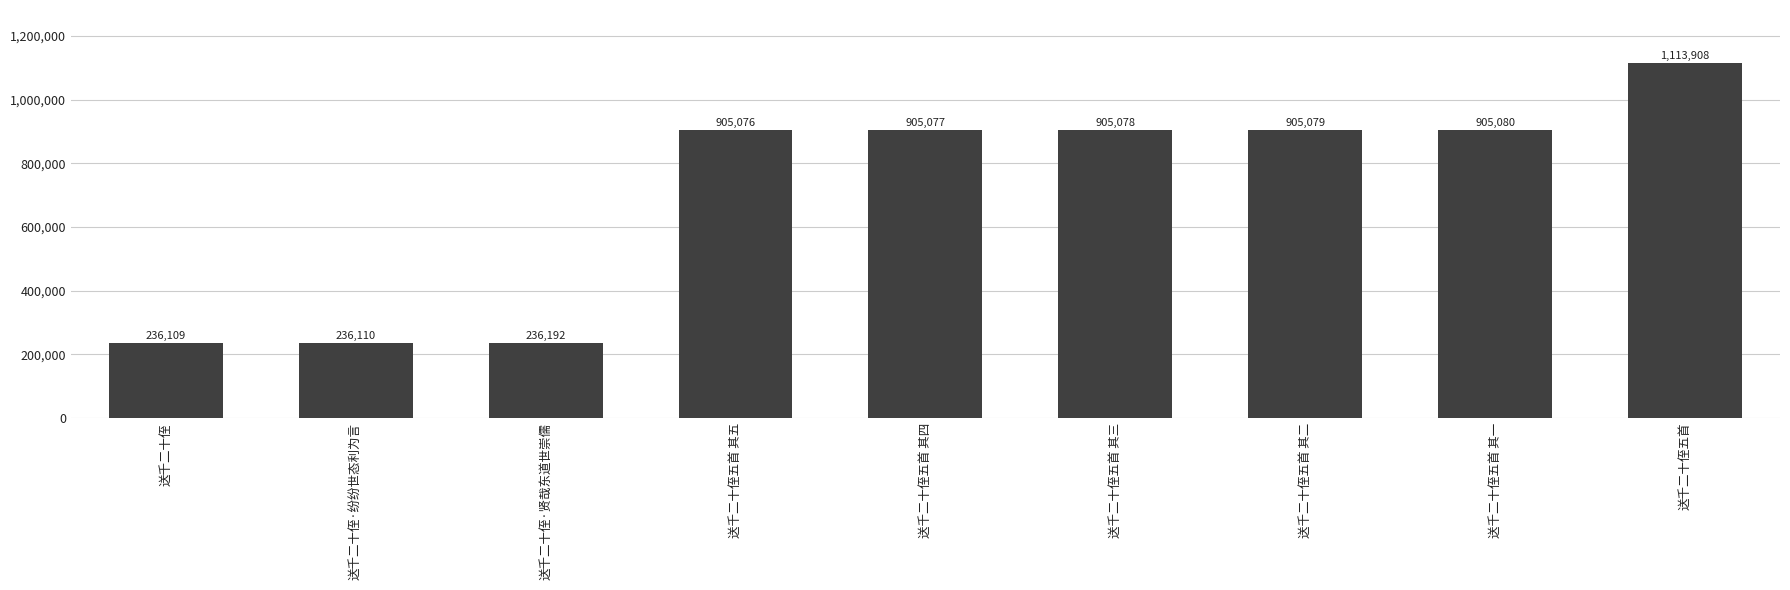

What value does the data have at 送千二十侄五首 其三?

905078